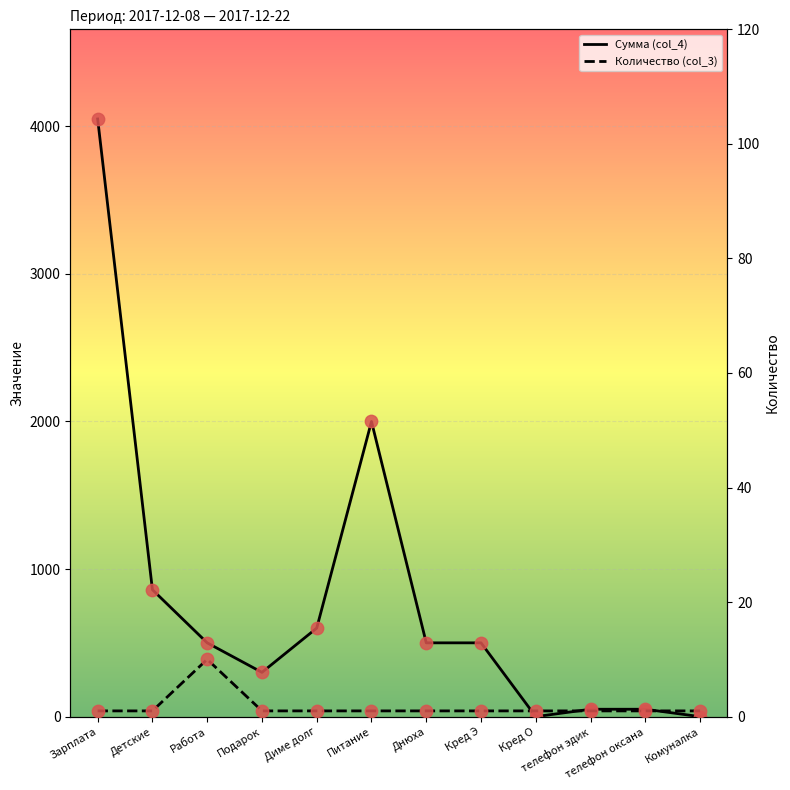

Which series contains the highest Y value?

Сумма (col_4)